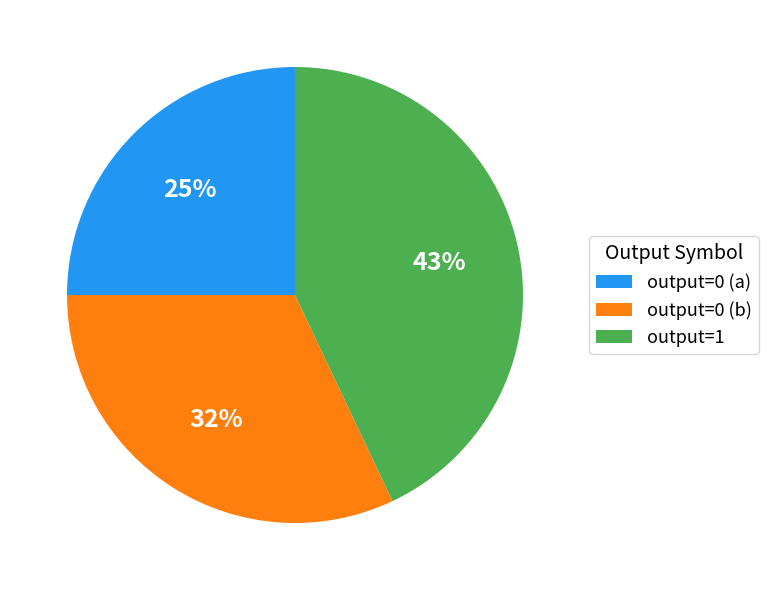

True or false: output=0 (b) accounts for 43% of the total.

False